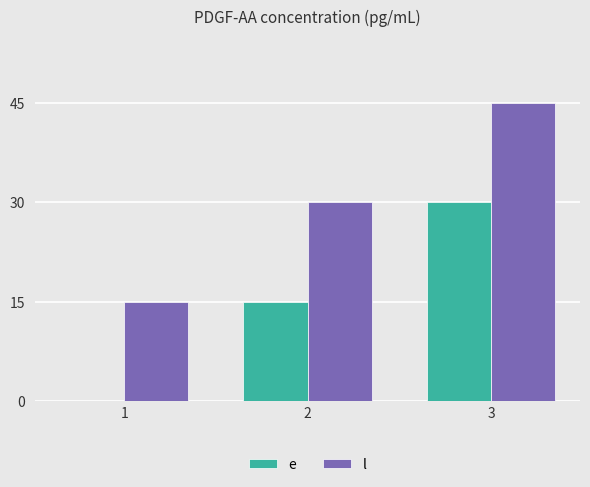

Which series has the largest total across all categories?

l